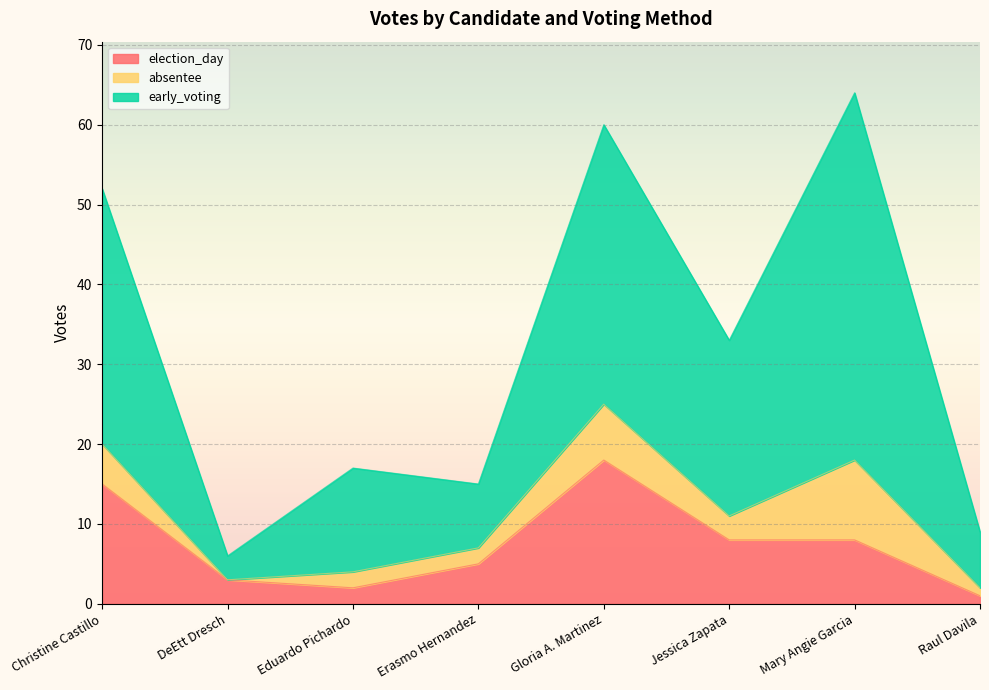

What is the difference between the highest and lowest values at Eduardo Pichardo?

15